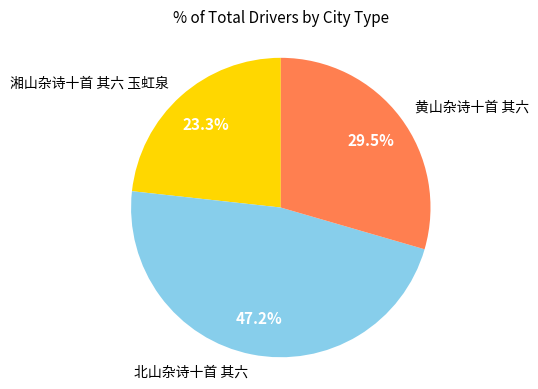

What is the total percentage of 湘山杂诗十首 其六 玉虹泉 and 北山杂诗十首 其六?

70.5%